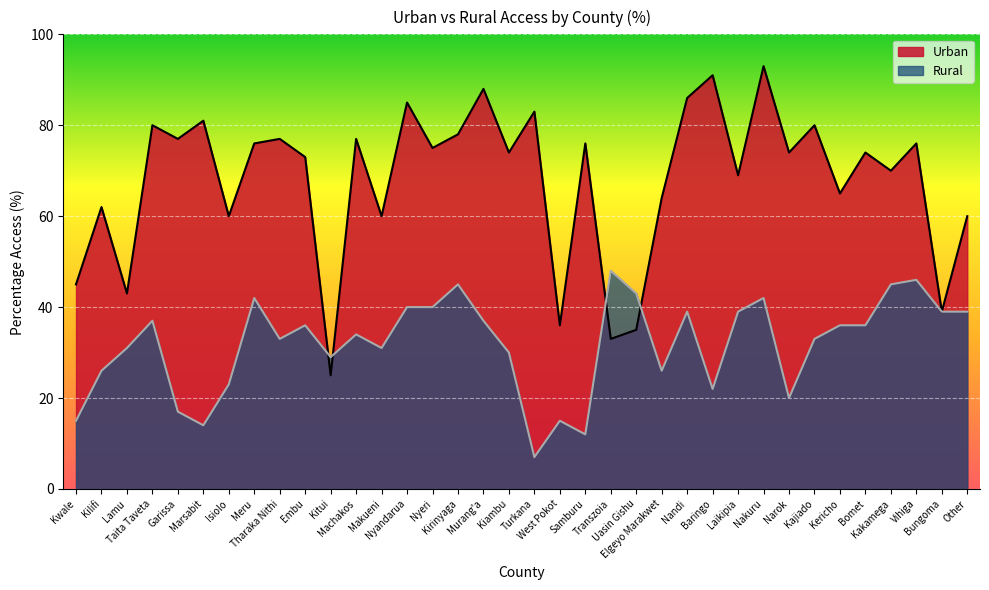

What is the sum of the Rural values at Kiambu and Elgeyo Marakwet?

56